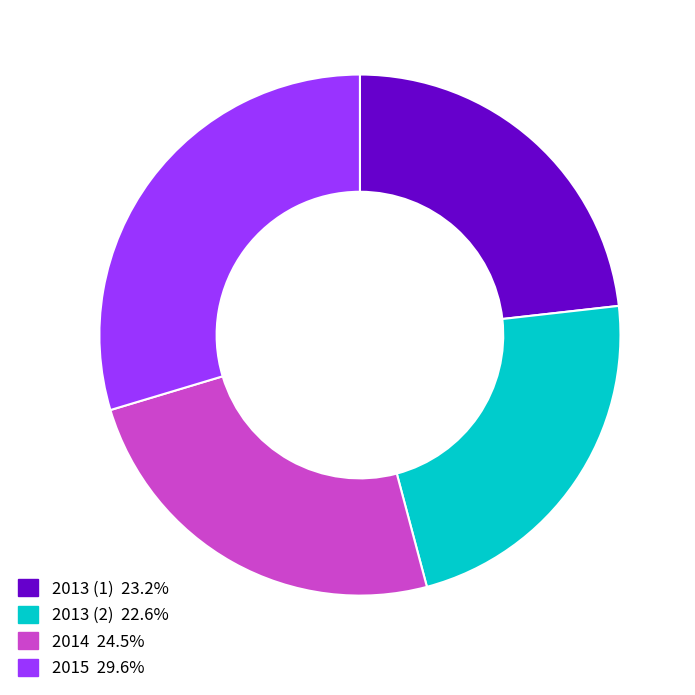

Approximately how many times larger is the value at 2015 compared to 2014?

1.2